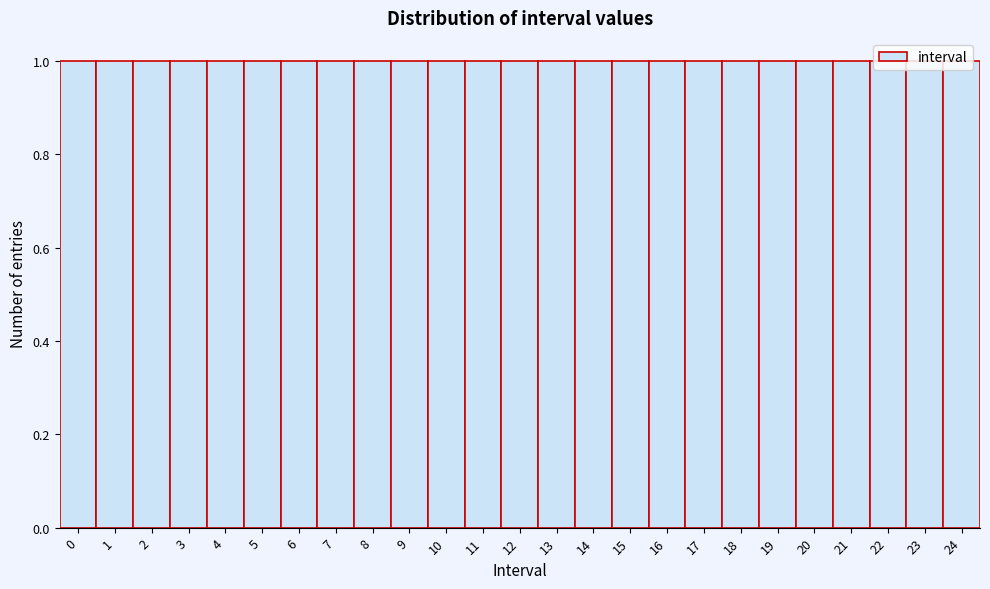

Reading left to right, list every bar in this chart as the range it spans on the x-axis followed by its height. The values are not printed on the chart, so give them approximately, as read against the axis.

-0.5 to 0.5: 1
0.5 to 1.5: 1
1.5 to 2.5: 1
2.5 to 3.5: 1
3.5 to 4.5: 1
4.5 to 5.5: 1
5.5 to 6.5: 1
6.5 to 7.5: 1
7.5 to 8.5: 1
8.5 to 9.5: 1
9.5 to 10.5: 1
10.5 to 11.5: 1
11.5 to 12.5: 1
12.5 to 13.5: 1
13.5 to 14.5: 1
14.5 to 15.5: 1
15.5 to 16.5: 1
16.5 to 17.5: 1
17.5 to 18.5: 1
18.5 to 19.5: 1
19.5 to 20.5: 1
20.5 to 21.5: 1
21.5 to 22.5: 1
22.5 to 23.5: 1
23.5 to 24.5: 1